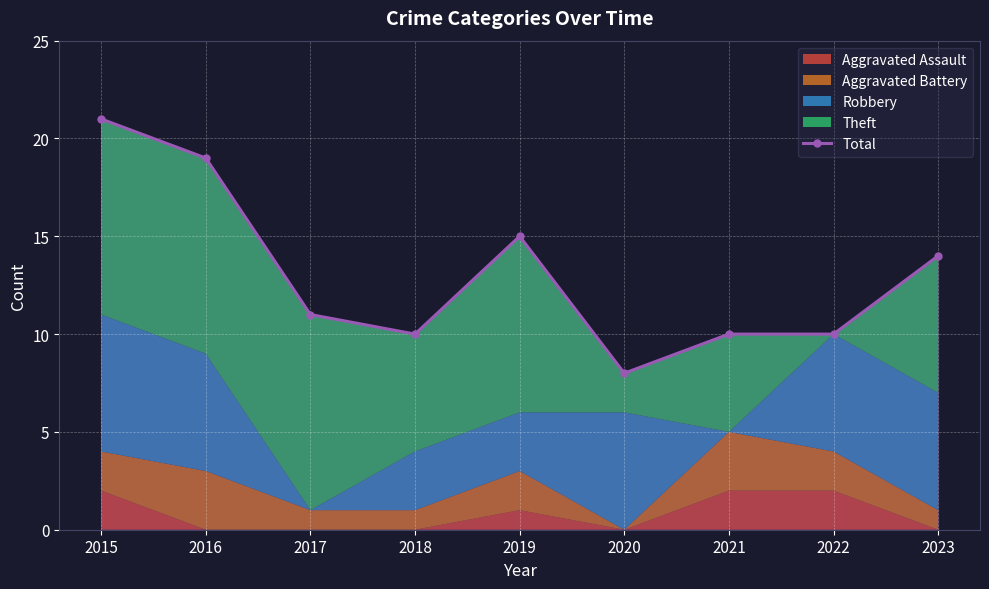

What is the value of the 7th point from the left?

10